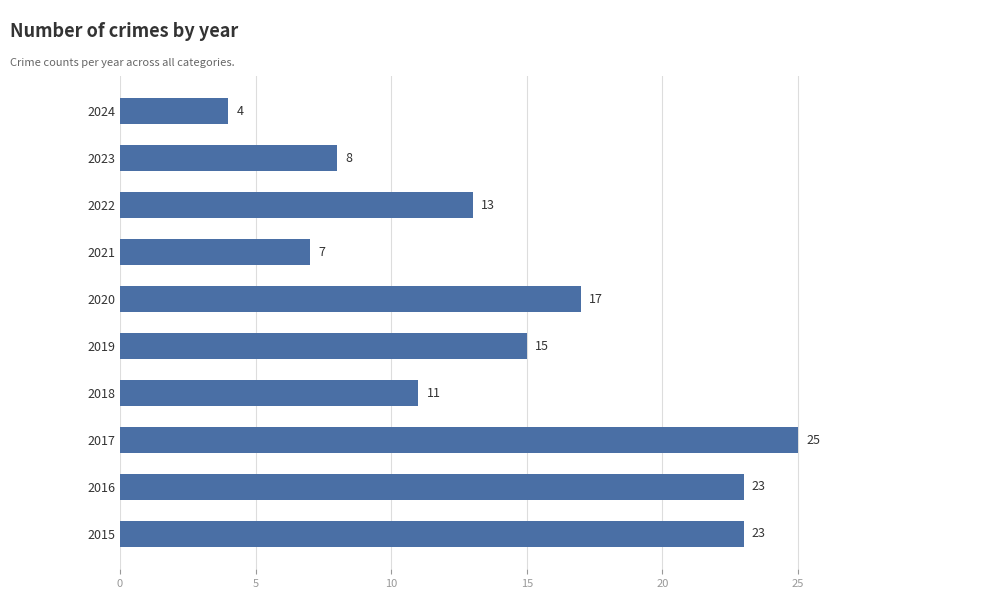

How many bars are there in total?

10